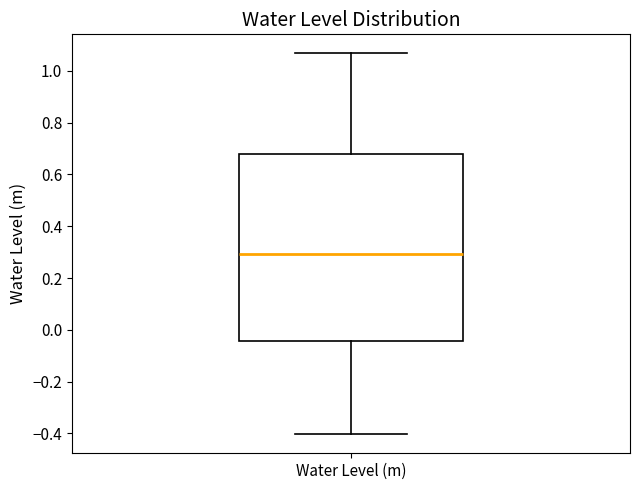

Read this box plot against the y-axis: the position of the median line, the range covered by the box, and the ends of both whiskers. The values are not printed on the chart, so give them approximately, as read against the axis.

median 0.30, box -0.04 to 0.68, whiskers -0.40 to 1.06